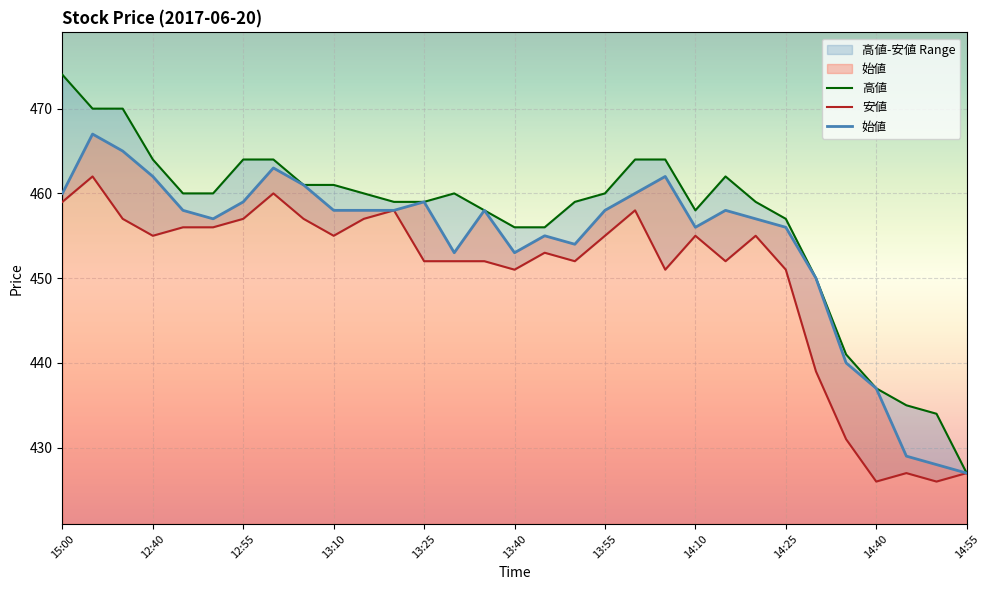

What is the value of the 高値 point at the 1st from the left?

474